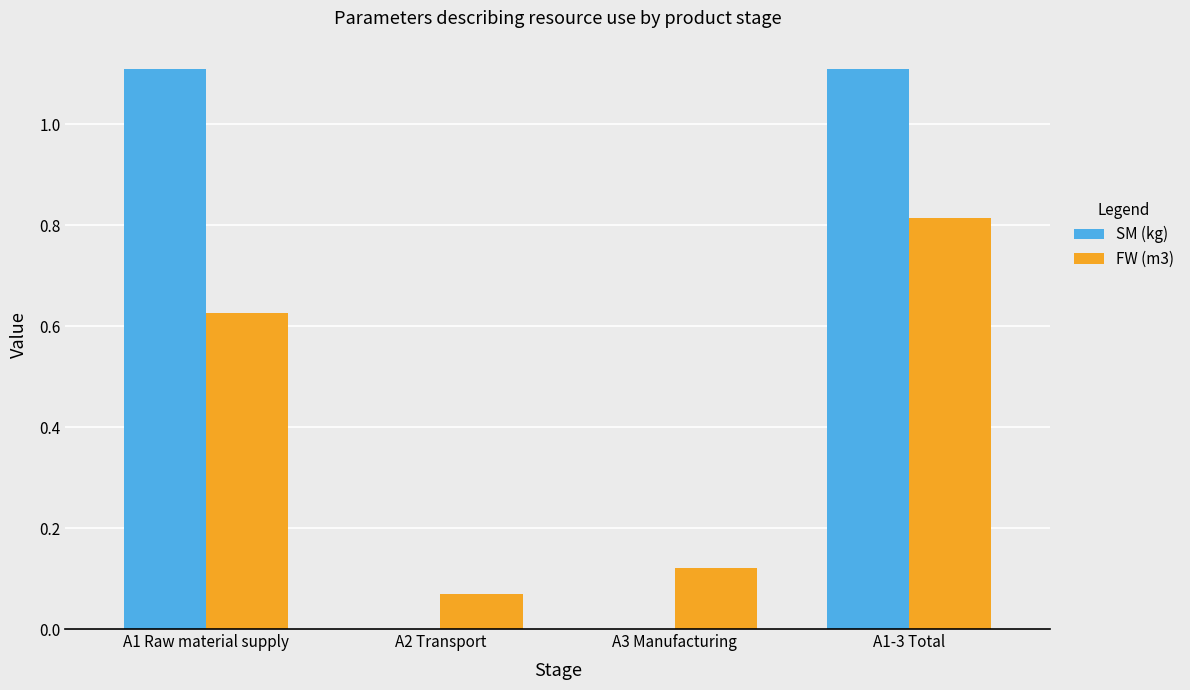

Which series changed the most between A1 Raw material supply and A2 Transport?

SM (kg)